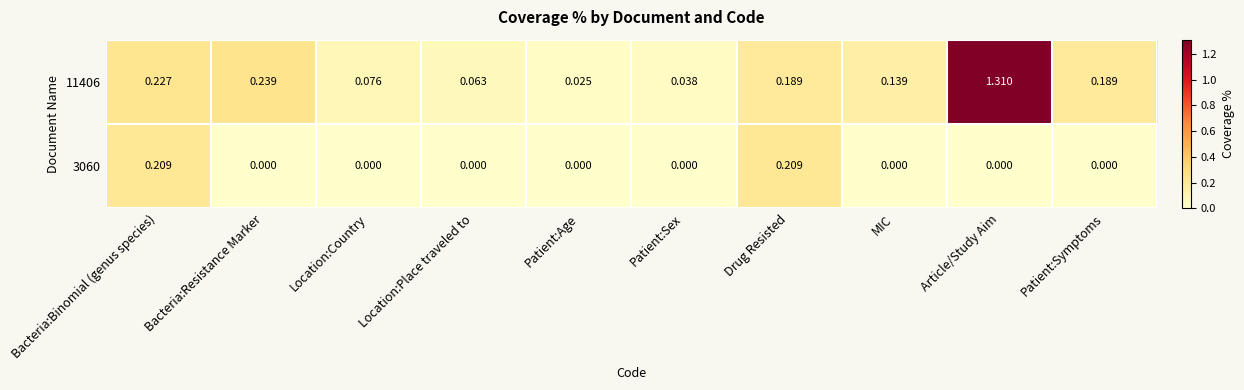

Where is 11406 nearest to the value 0?

Patient:Age